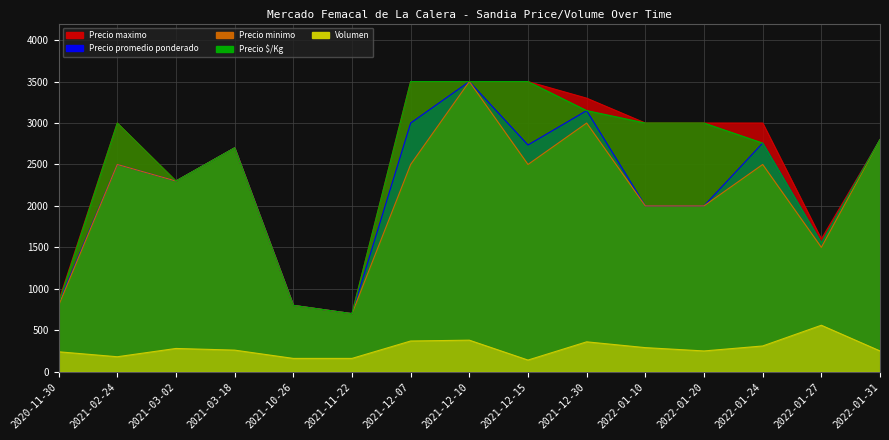

How many lines are shown in the chart?

5